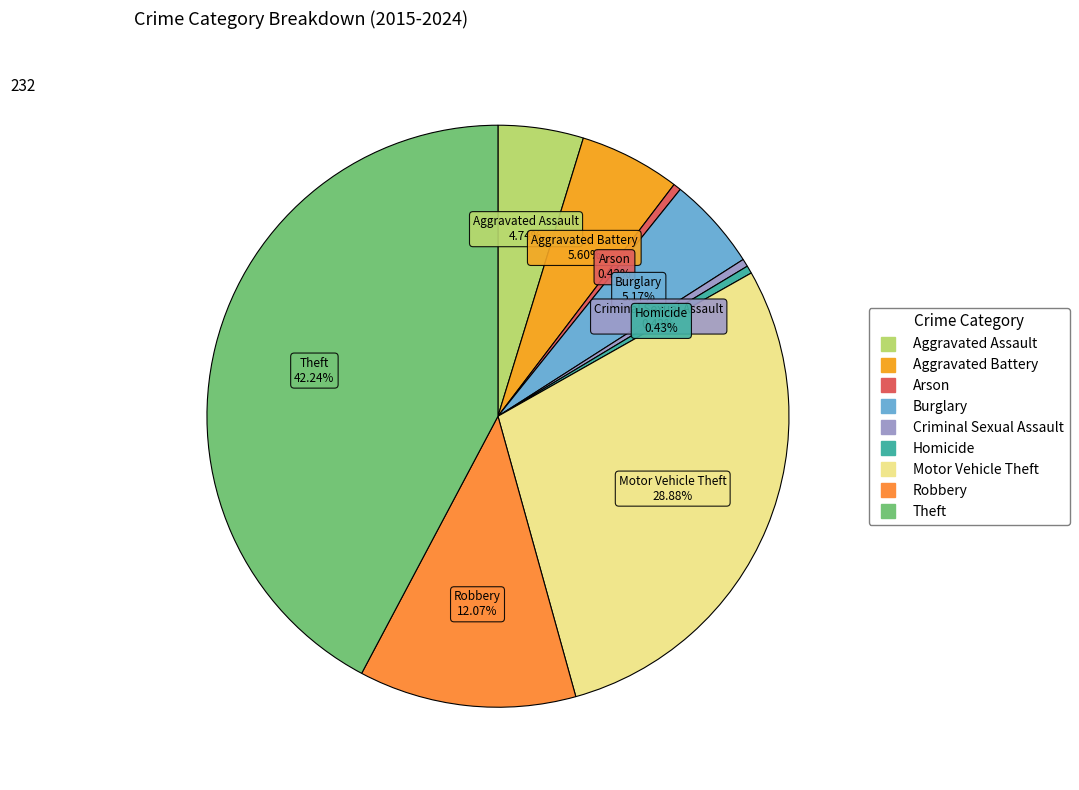

Do Theft and Criminal Sexual Assault together represent more than half of the pie?

No